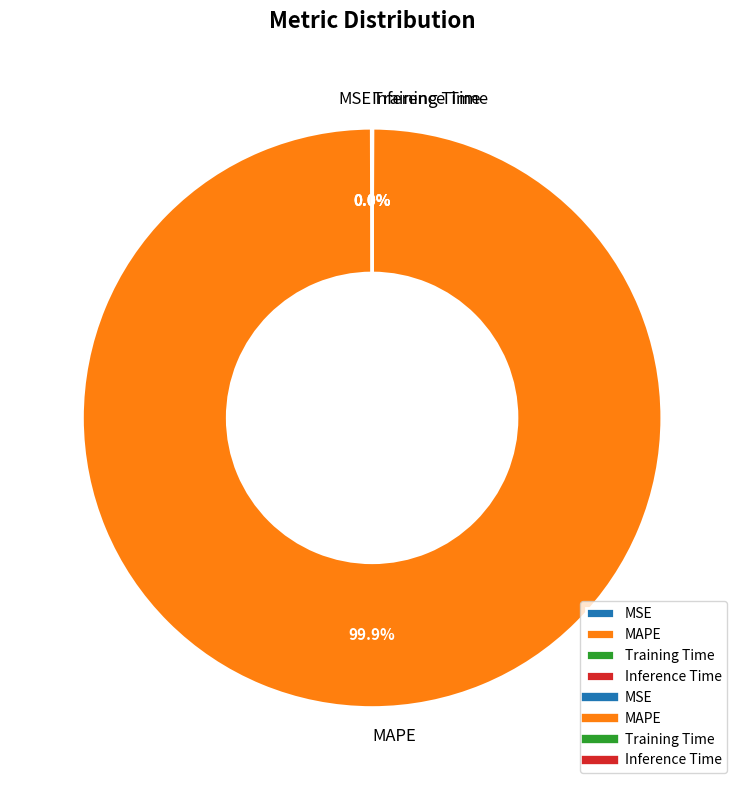

What is the largest slice in the pie chart?

MAPE